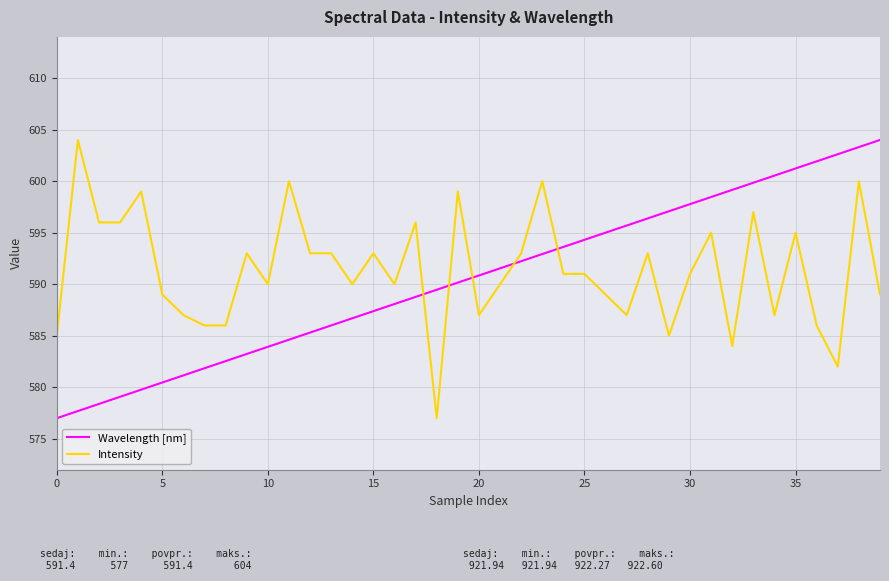

Which series has the largest total across all categories?

Intensity